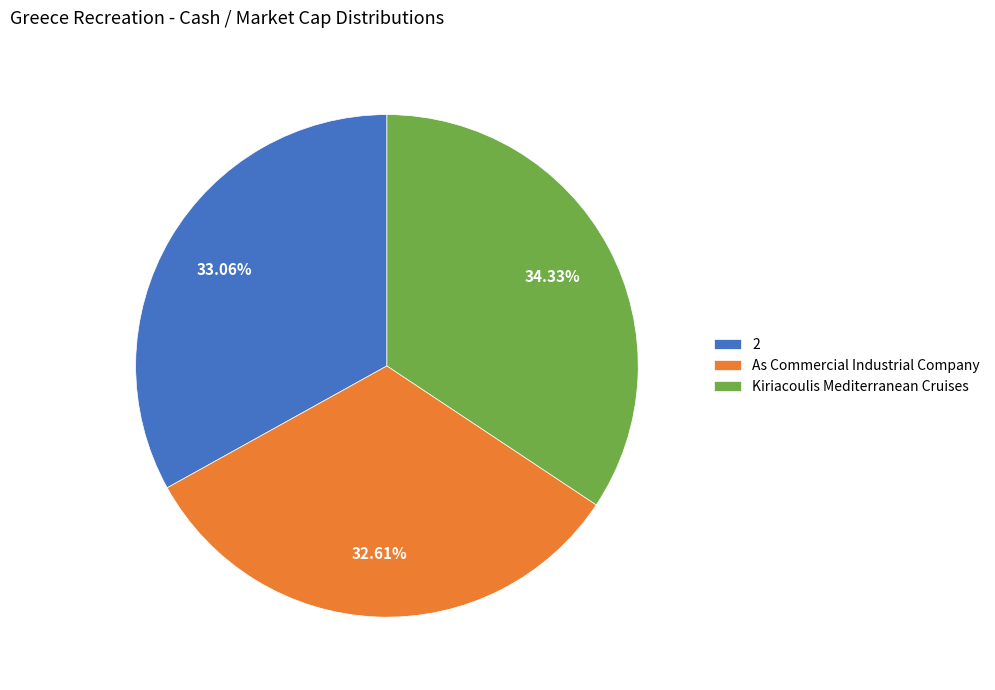

Combined, do 2 and Kiriacoulis Mediterranean Cruises account for over 50%?

Yes